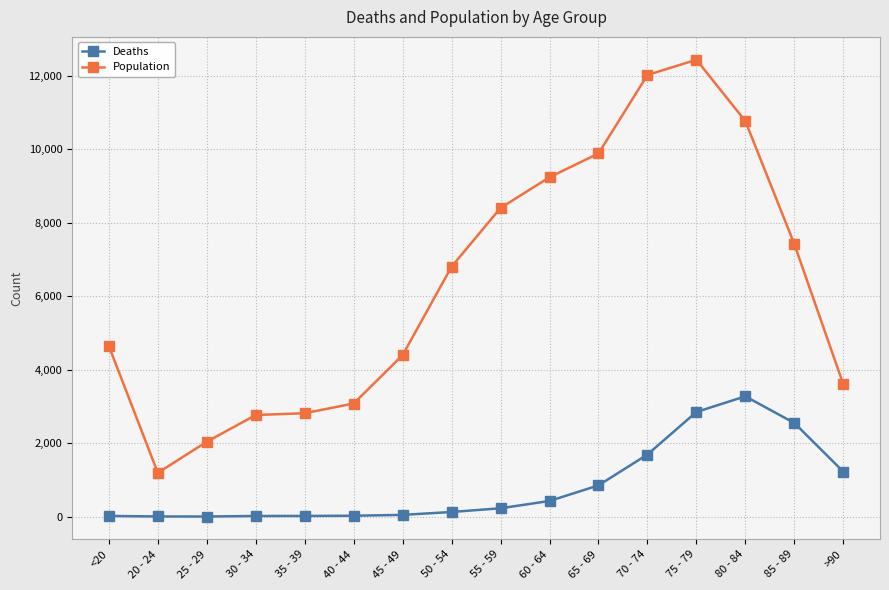

At 35 - 39, list the series in order from largest to smallest.

Population, Deaths